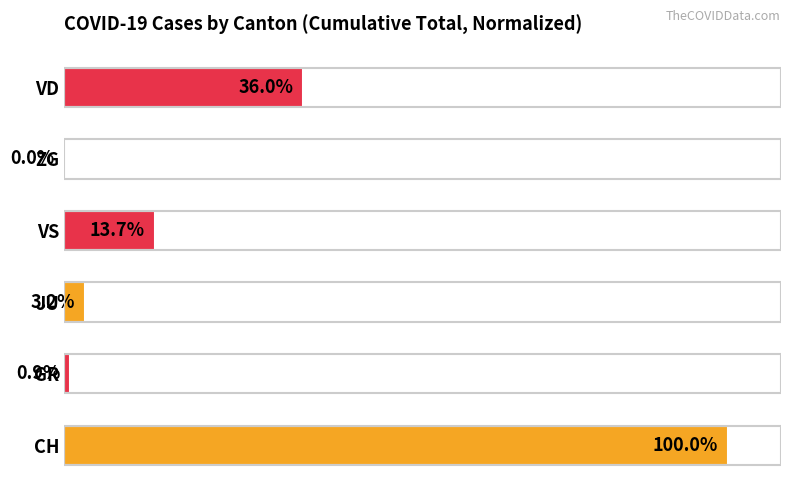

At which label is the value closest to 50?

VD